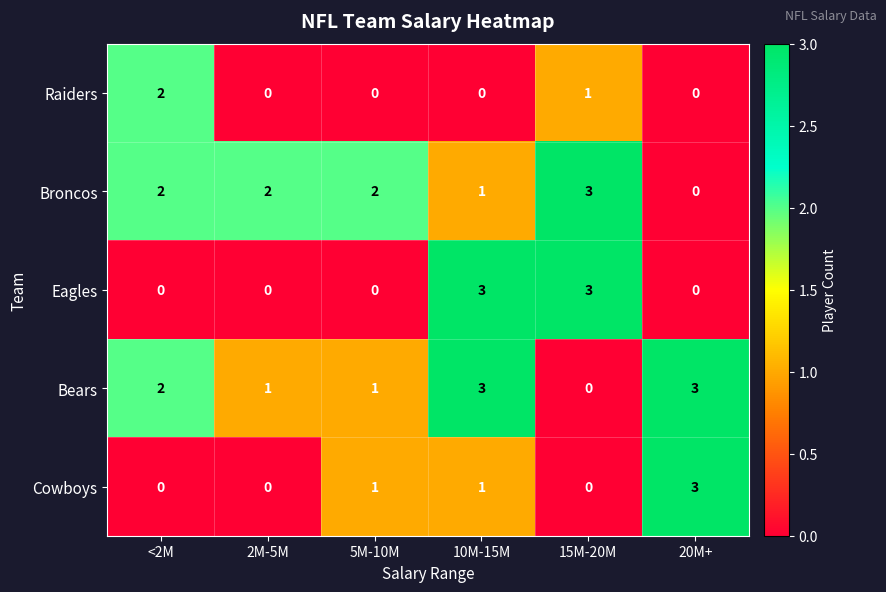

Is the value of Cowboys at 10M-15M greater than the value of Raiders at 20M+?

Yes